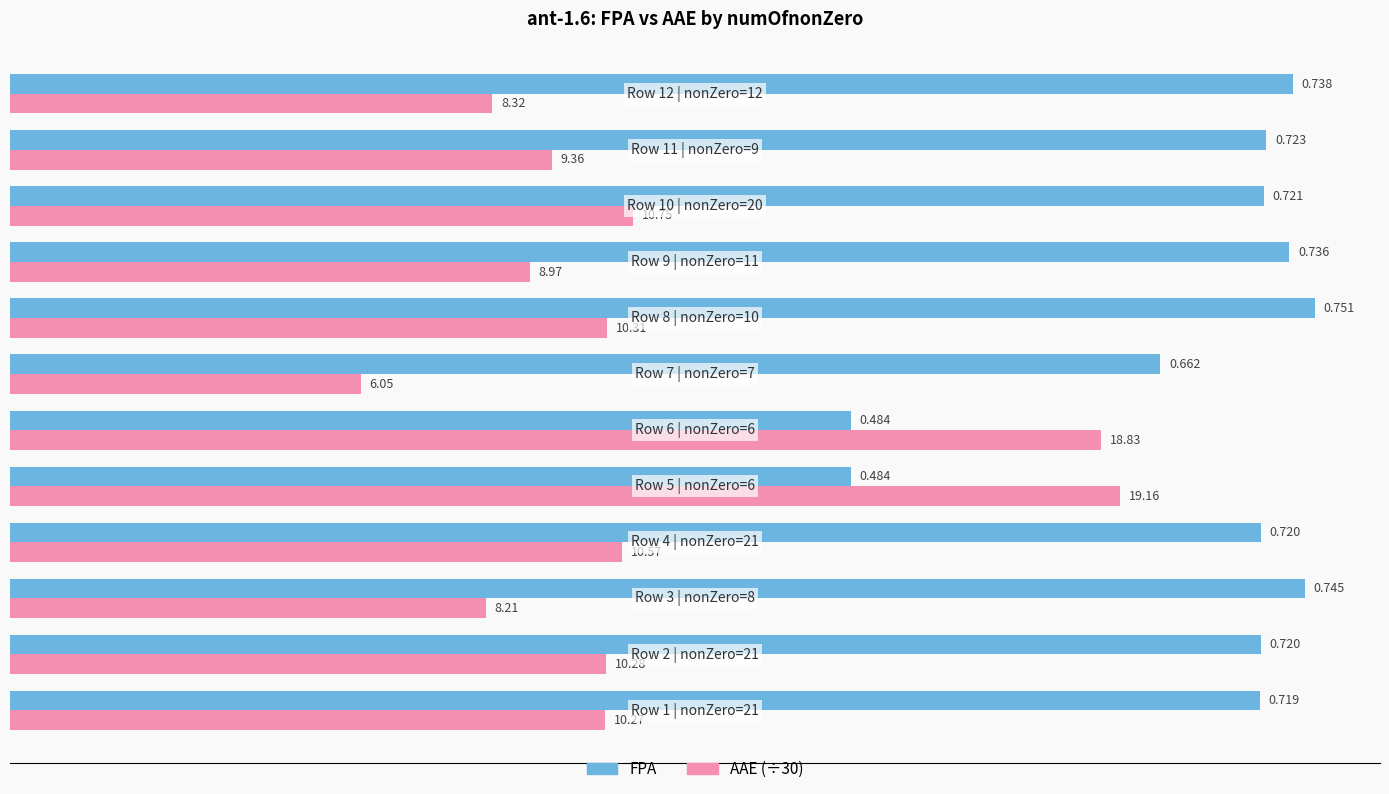

Which series has the largest total across all categories?

FPA